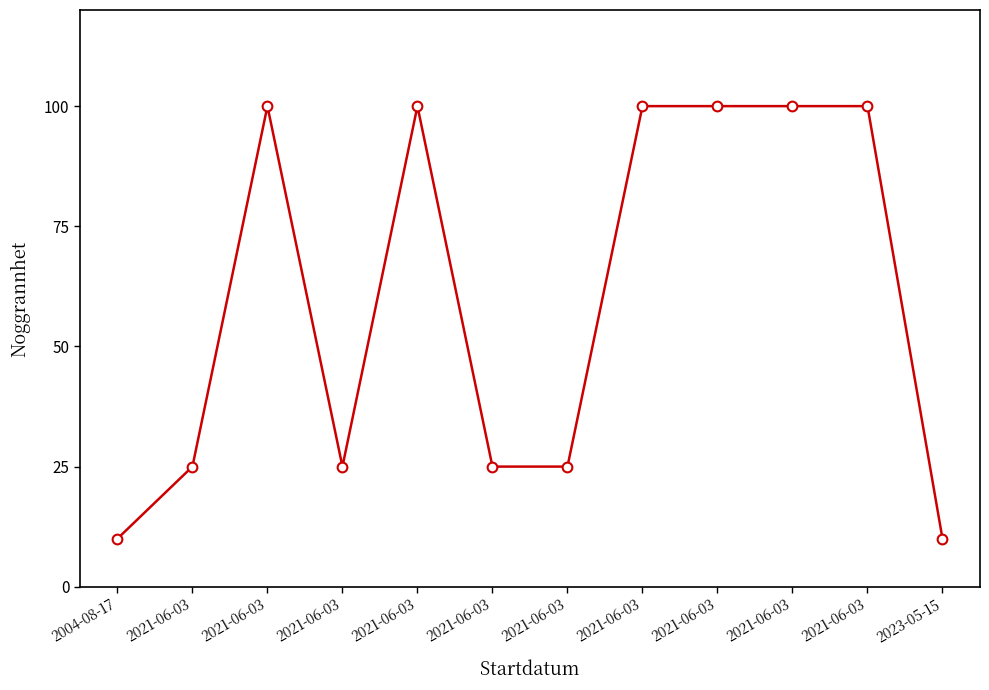

Reading right to left, transcribe all the data shown in this chart.

2023-05-15=10	2021-06-03=100	2021-06-03=100	2021-06-03=100	2021-06-03=100	2021-06-03=25	2021-06-03=25	2021-06-03=100	2021-06-03=25	2021-06-03=100	2021-06-03=25	2004-08-17=10